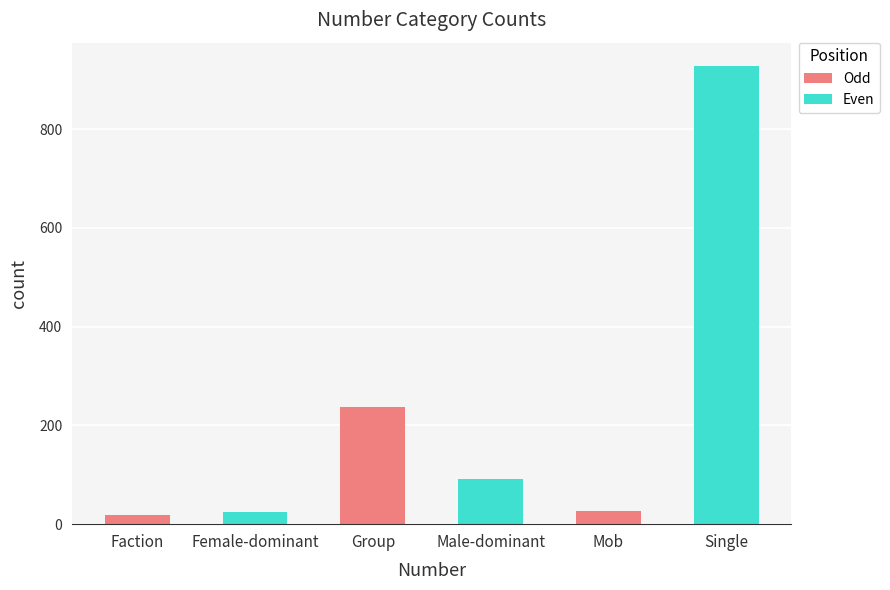

Does the chart contain stacked bars?

No